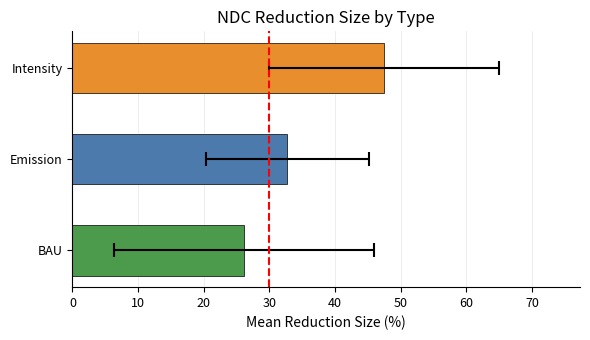

The chart shows a value of 0 at 30. True or false?

False